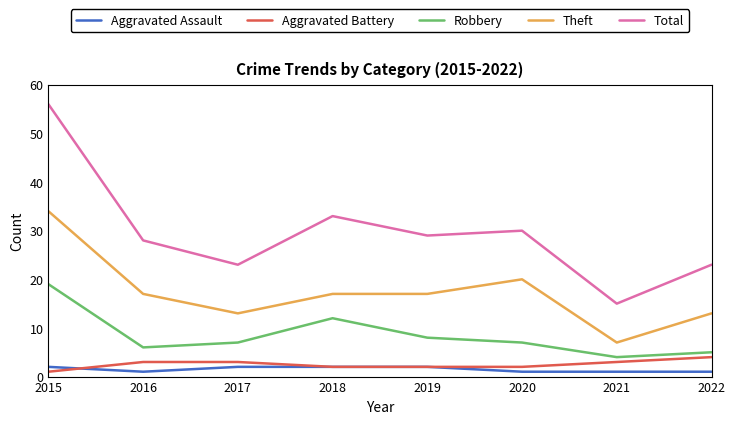

Rank the series at 2016 from lowest to highest value.

Aggravated Assault, Aggravated Battery, Robbery, Theft, Total